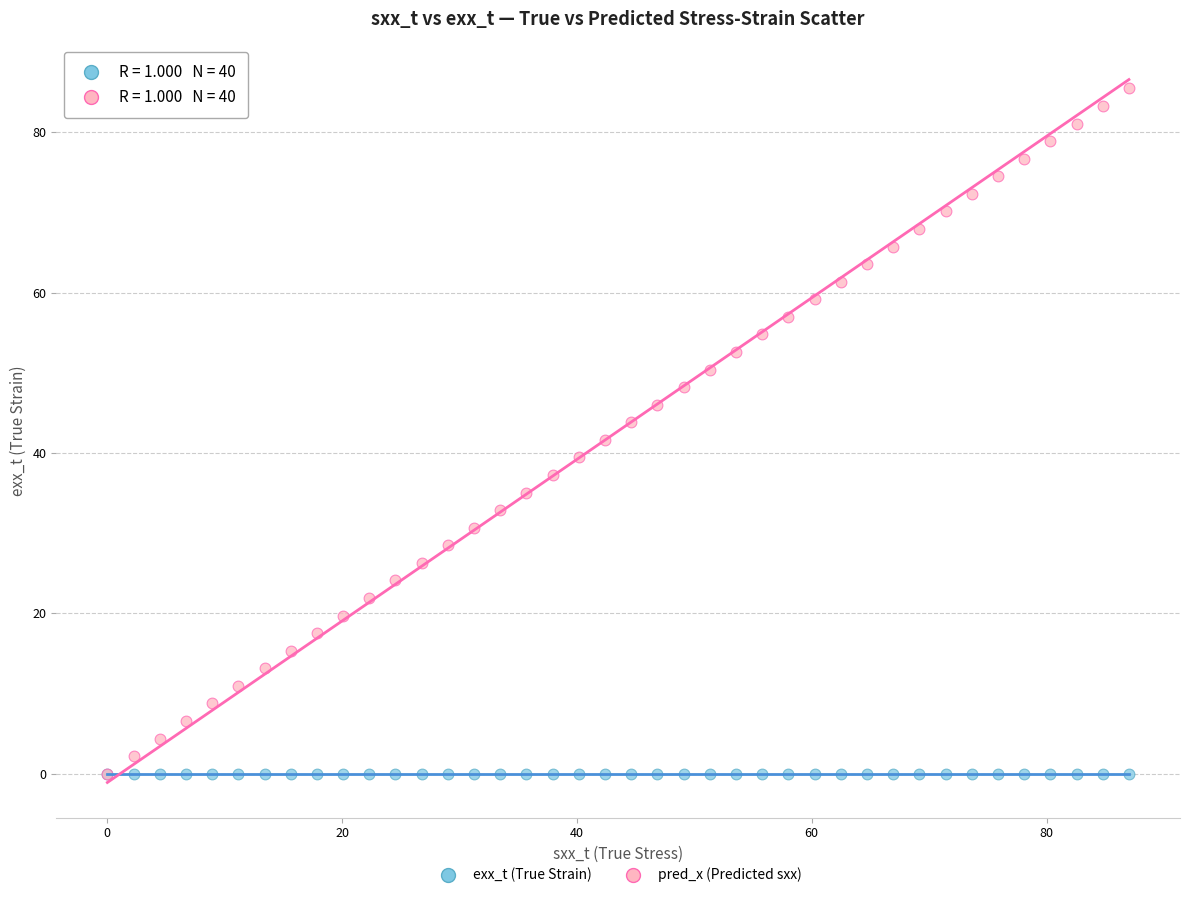

What are all the series names shown in the legend?

exx_t (True Strain), pred_x (Predicted sxx)